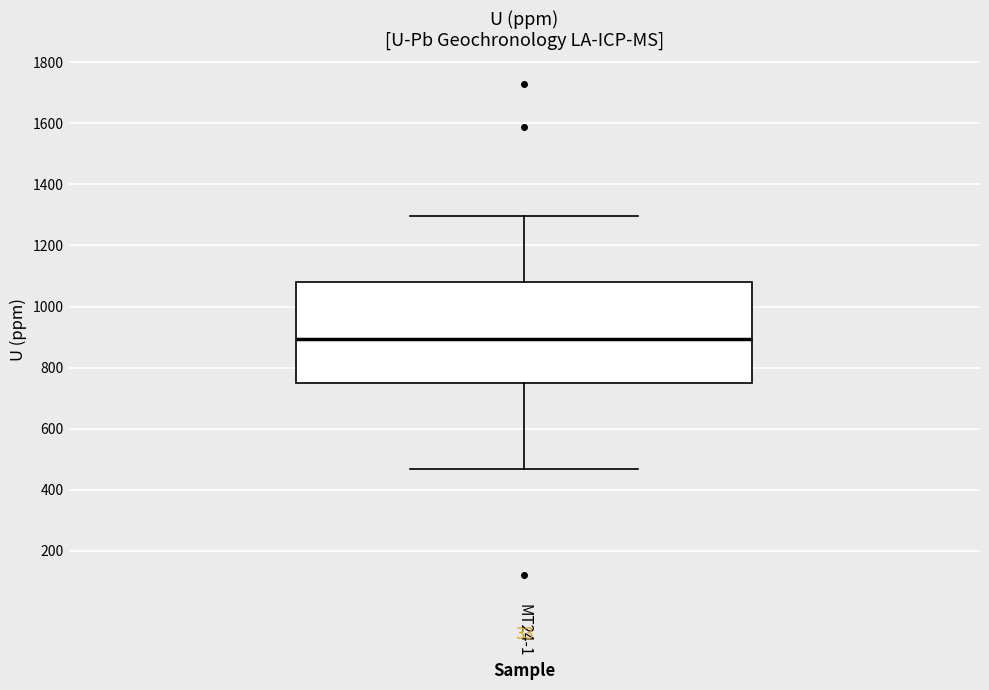

Transcribe this box plot: give where the median line is, the range the box spans, and where the two whiskers end, as read against the y-axis. The values are not printed on the chart, so give them approximately, as read against the axis.

median 900, box 740 to 1080, whiskers 460 to 1300